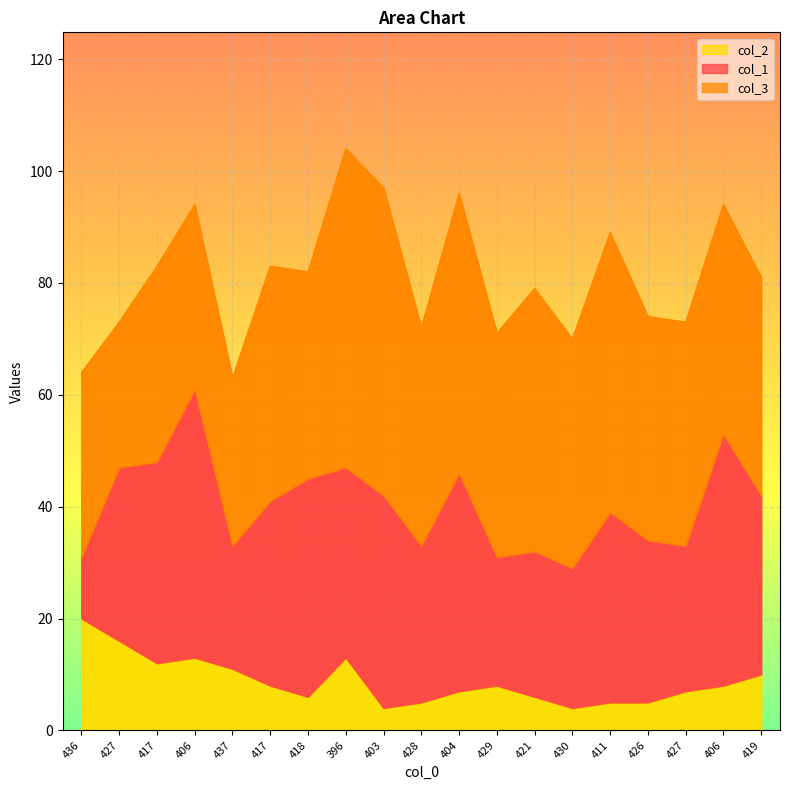

Count the number of data series in this chart.

3